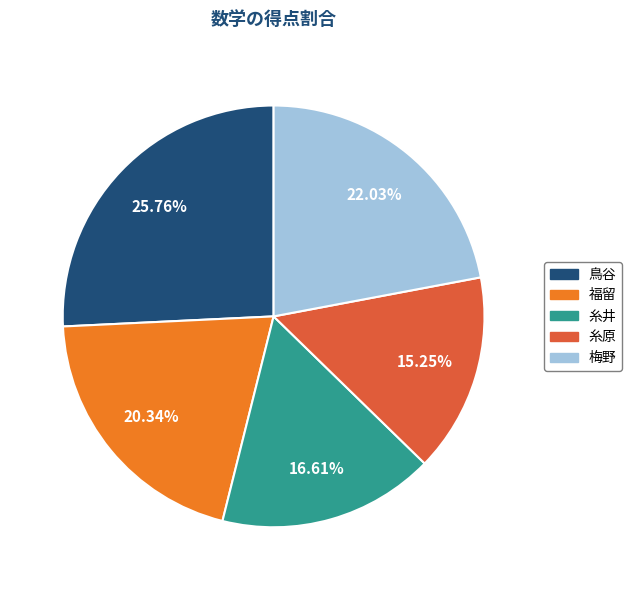

What portion of the pie excludes 福留?

79.7%